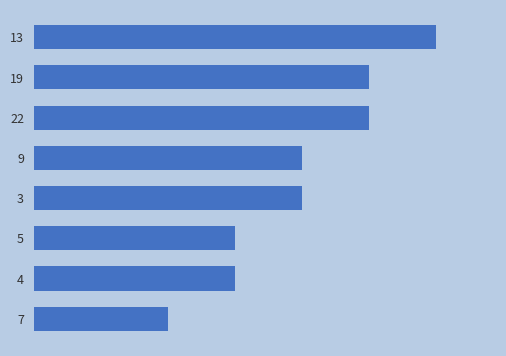

Does the chart contain any negative values?

No